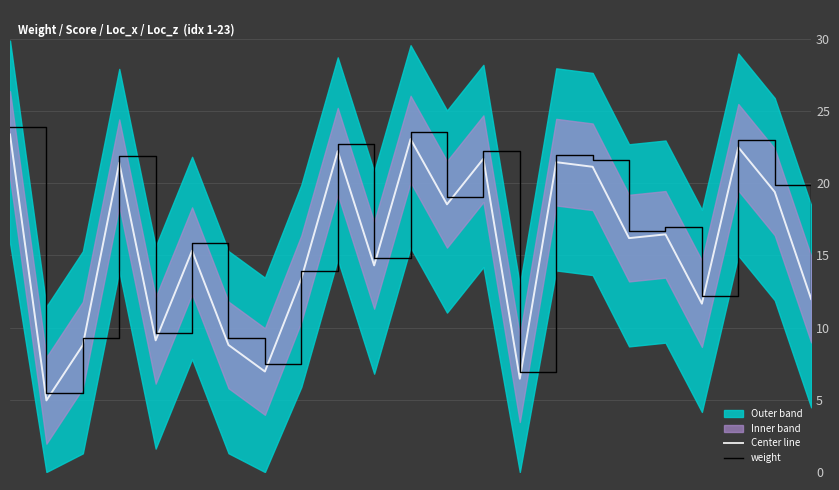

True or false: weight and Center line cross at least once.

False